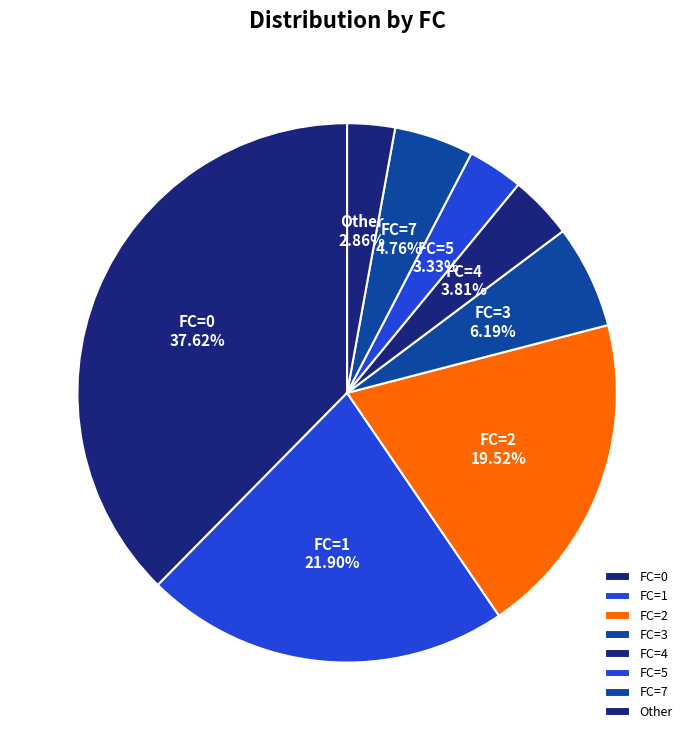

Is the sum of FC=3 and FC=4 greater than half?

No